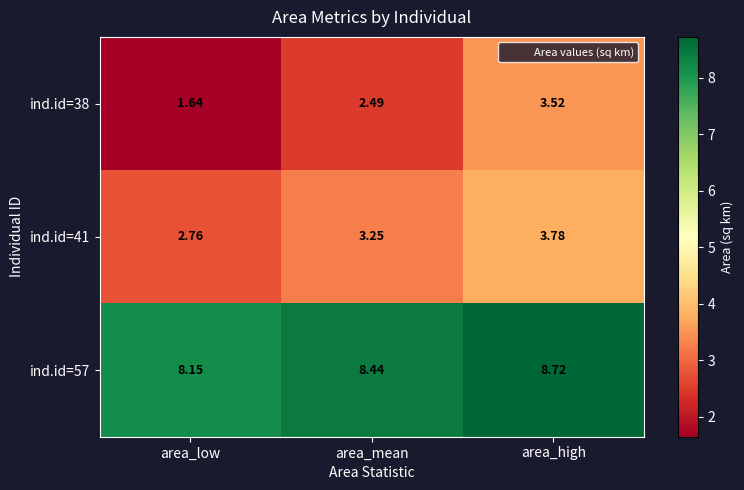

Between area_low and area_high, which series saw the biggest shift?

ind.id=38